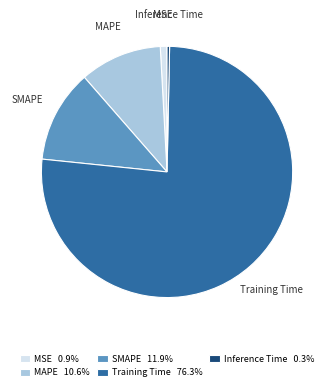

What is the smallest slice in the pie chart?

Inference Time